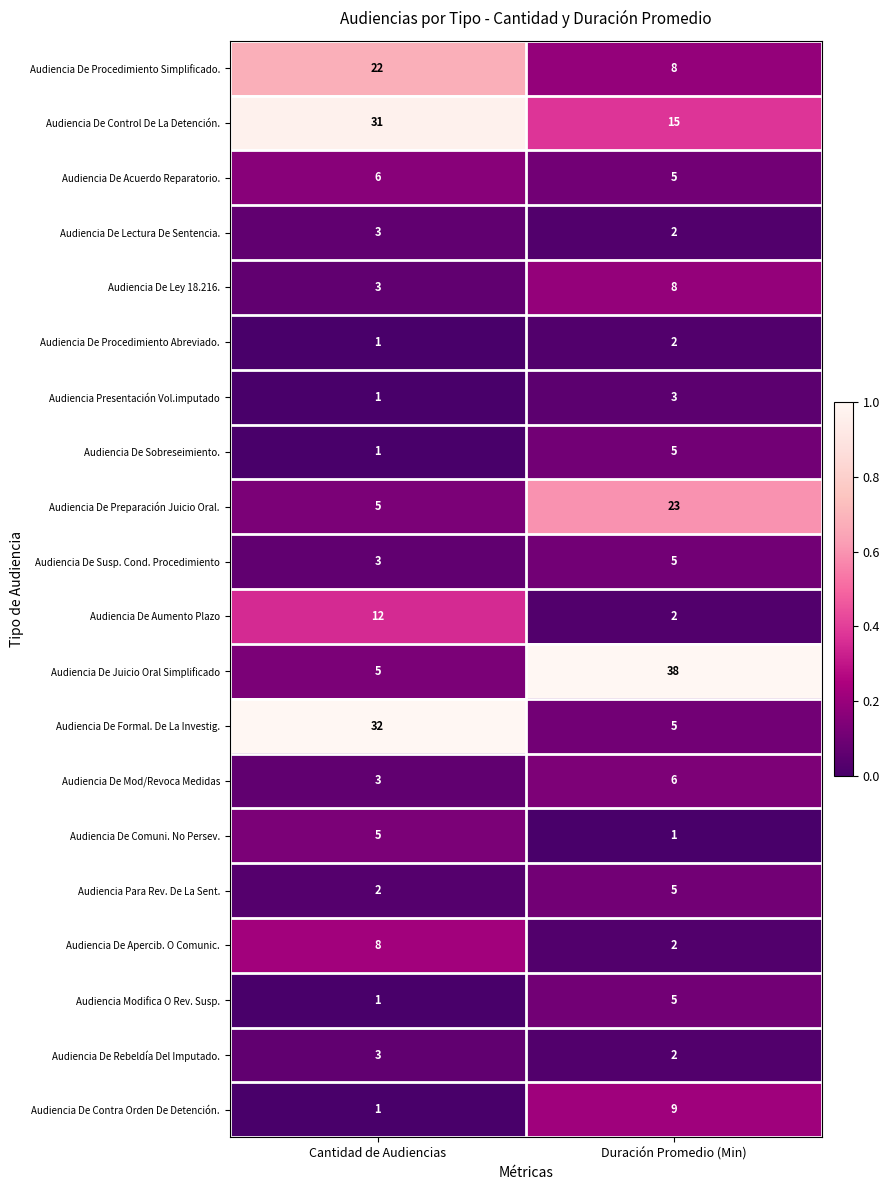

Which series has the widest spread of values?

Audiencia De Juicio Oral Simplificado